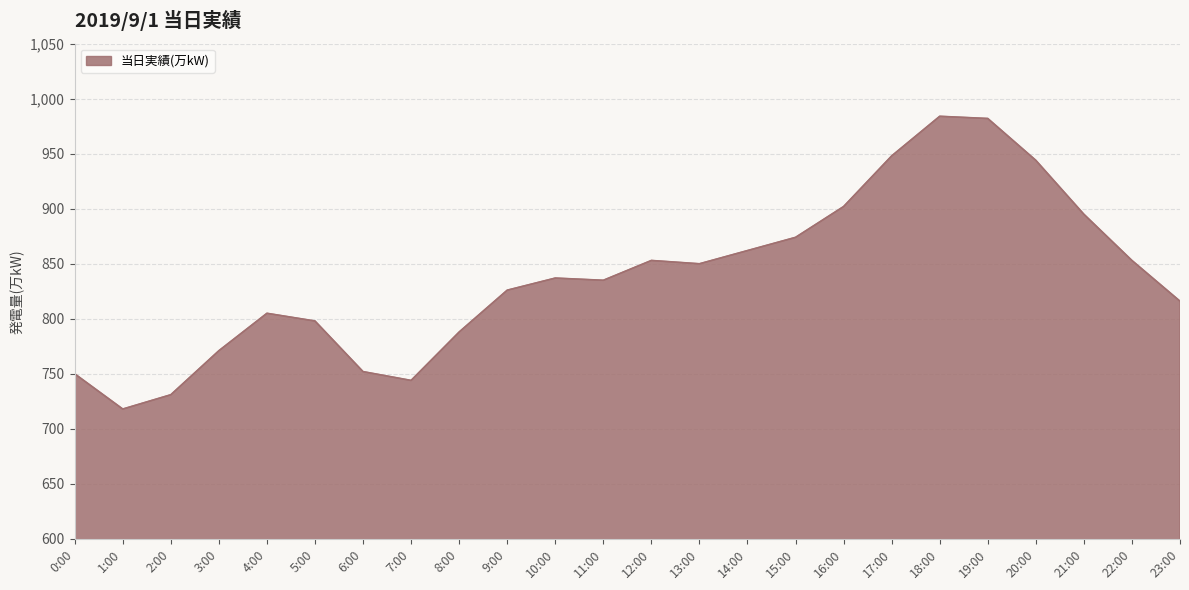

What is the difference between the values at 2:00 and 14:00?

131